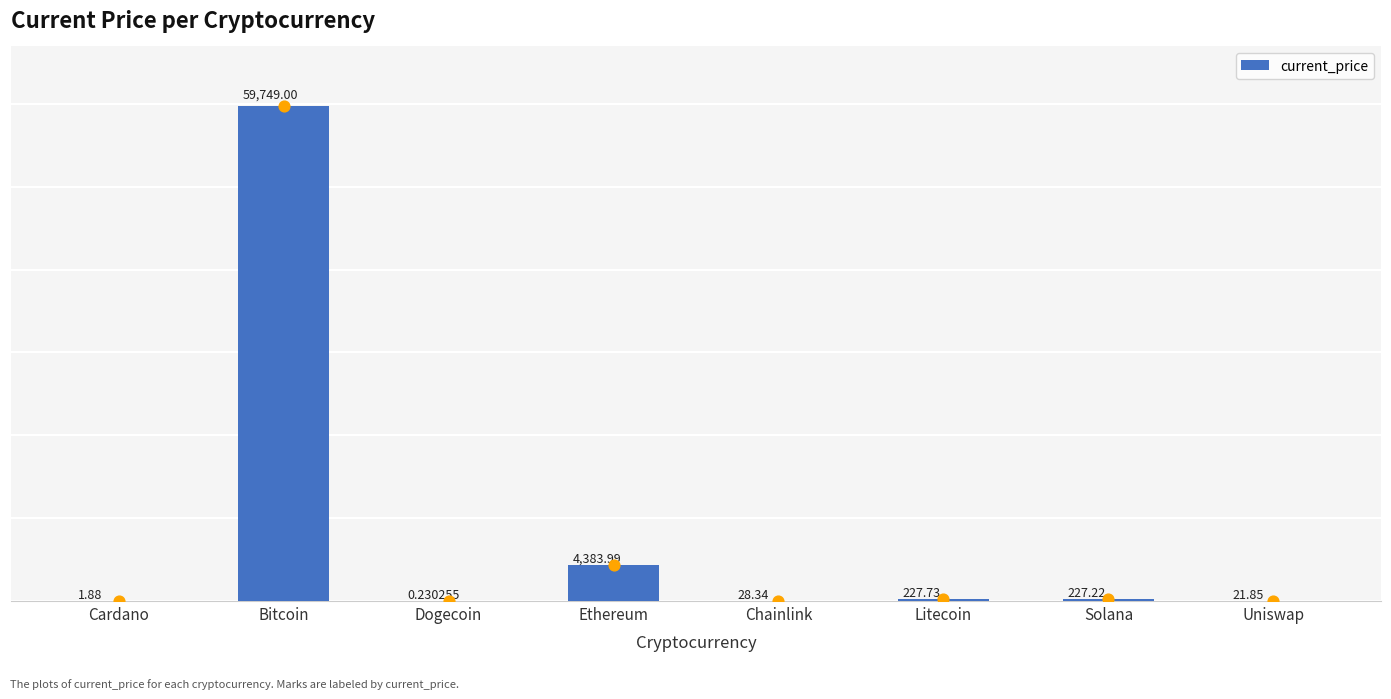

What is the change in value from Bitcoin to Dogecoin?

-59748.8